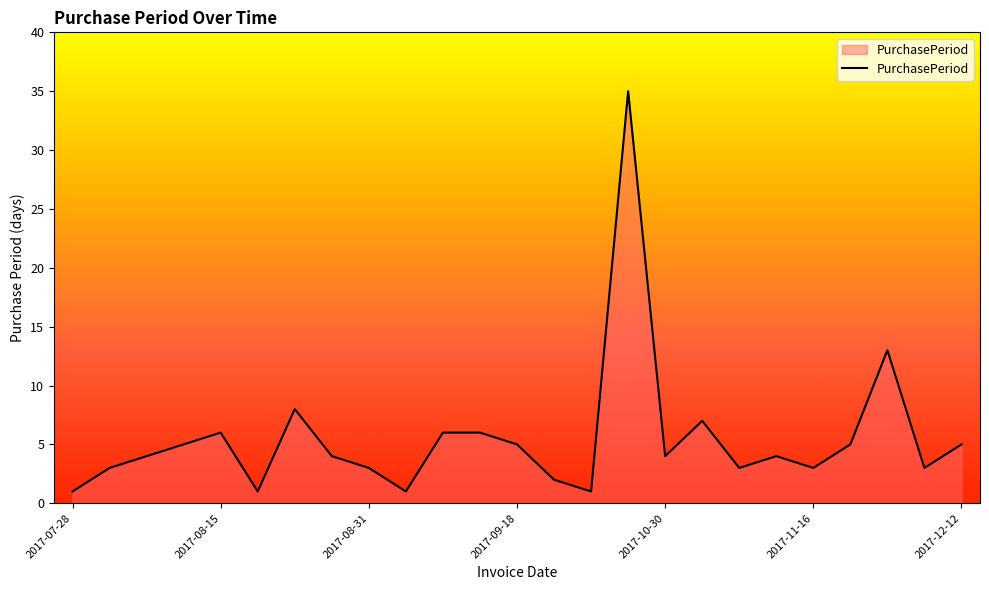

What is the difference between the maximum and minimum values?

34